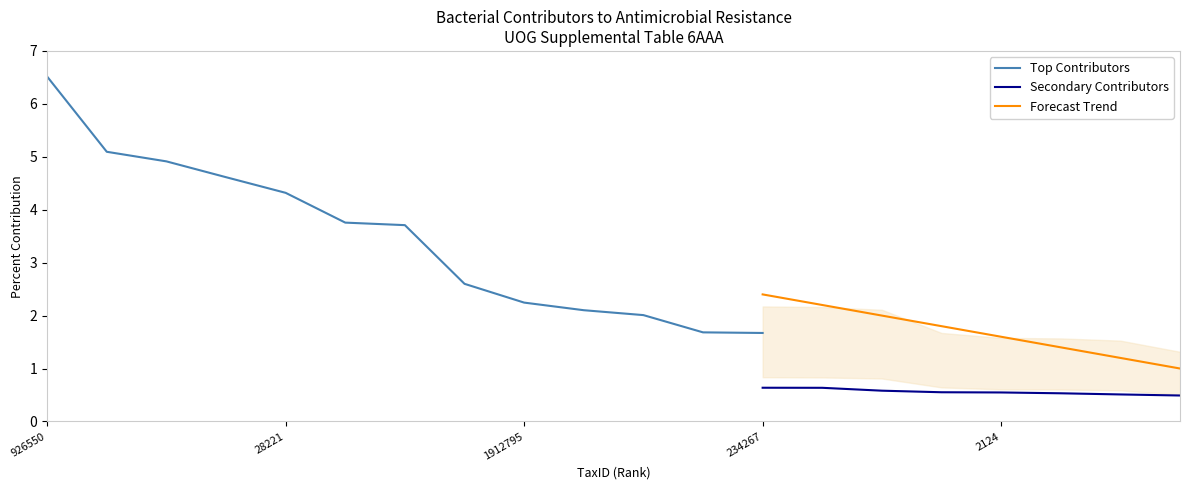

Which series changed the most between 2 and 113?

Forecast Trend